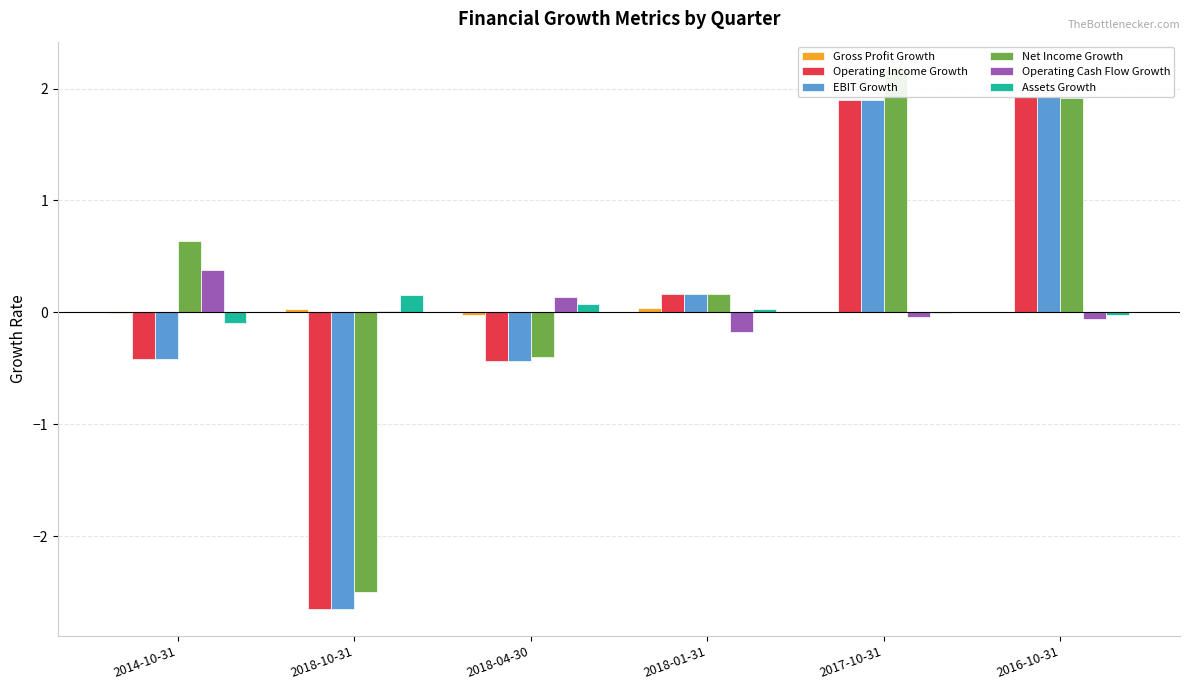

What is the smallest value displayed?

-2.6